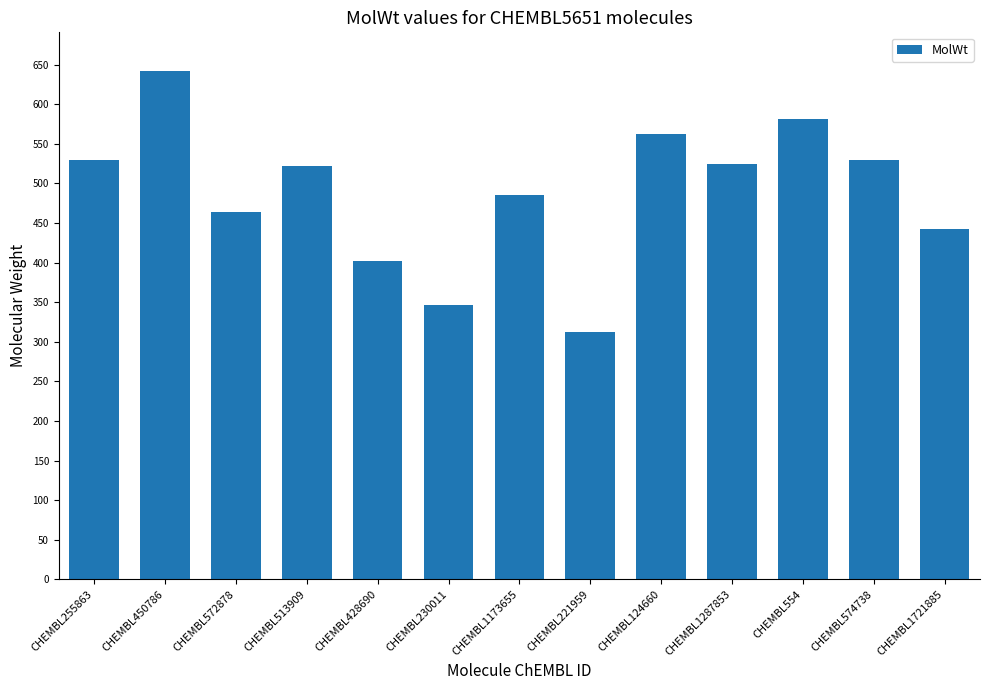

Which label corresponds to the largest value in the chart?

CHEMBL450786